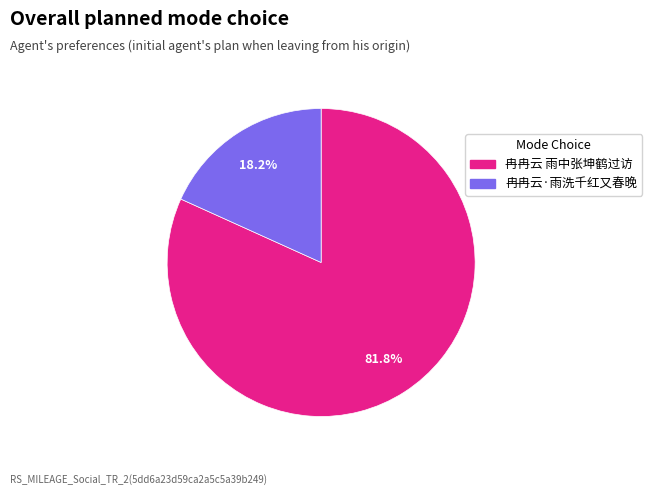

Does any single category account for the majority?

Yes